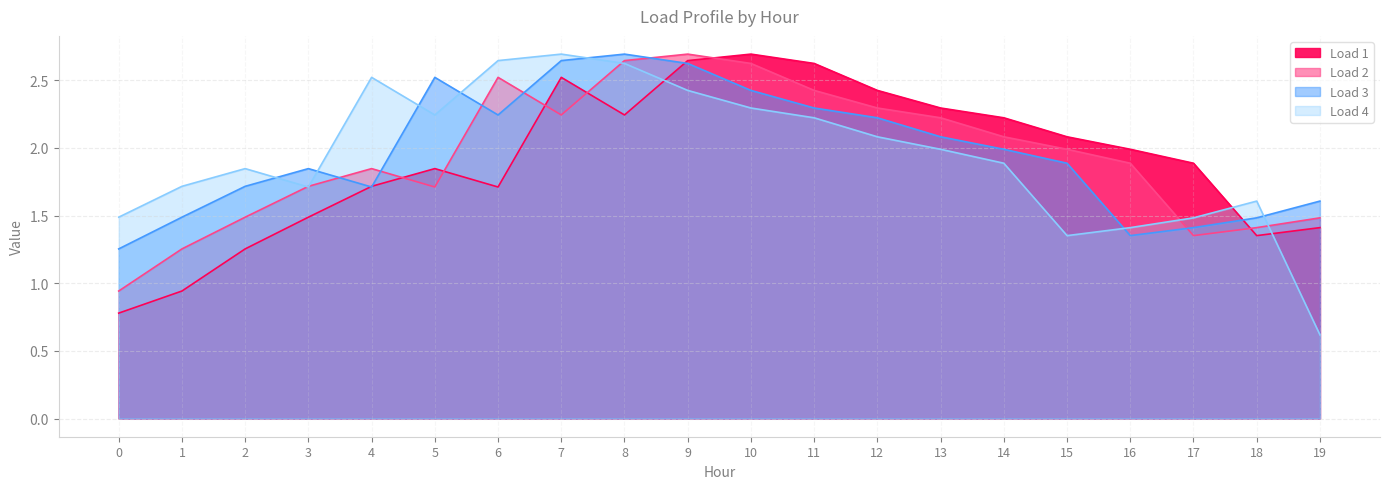

What is the sum of all Load 1 values?

38.1